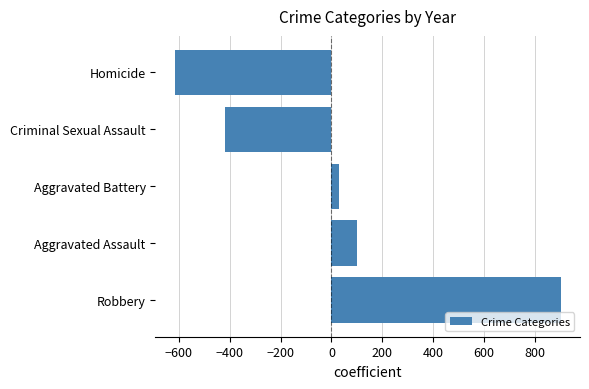

Rank the categories by value from highest to lowest.

Robbery, Aggravated Assault, Aggravated Battery, Criminal Sexual Assault, Homicide